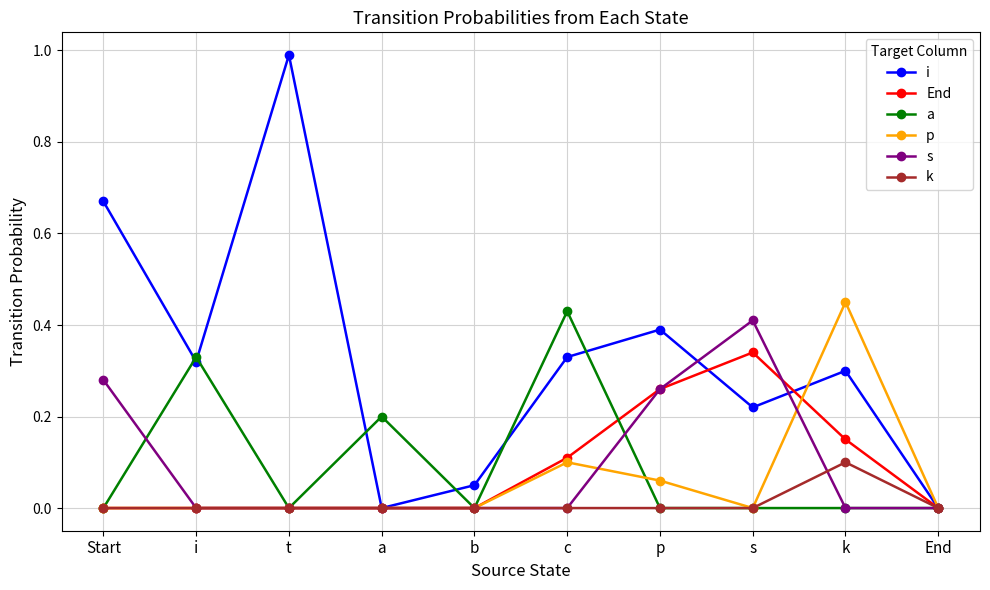

Which series has the largest range (max minus min)?

i